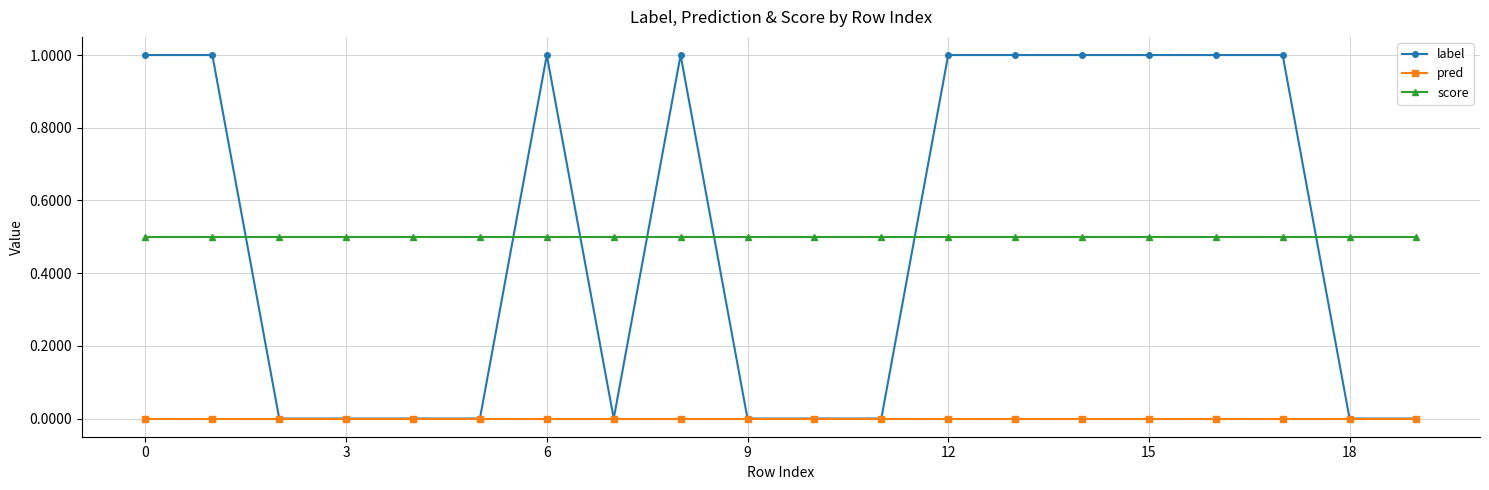

Which series ends up on top after the final intersection of score and label?

score